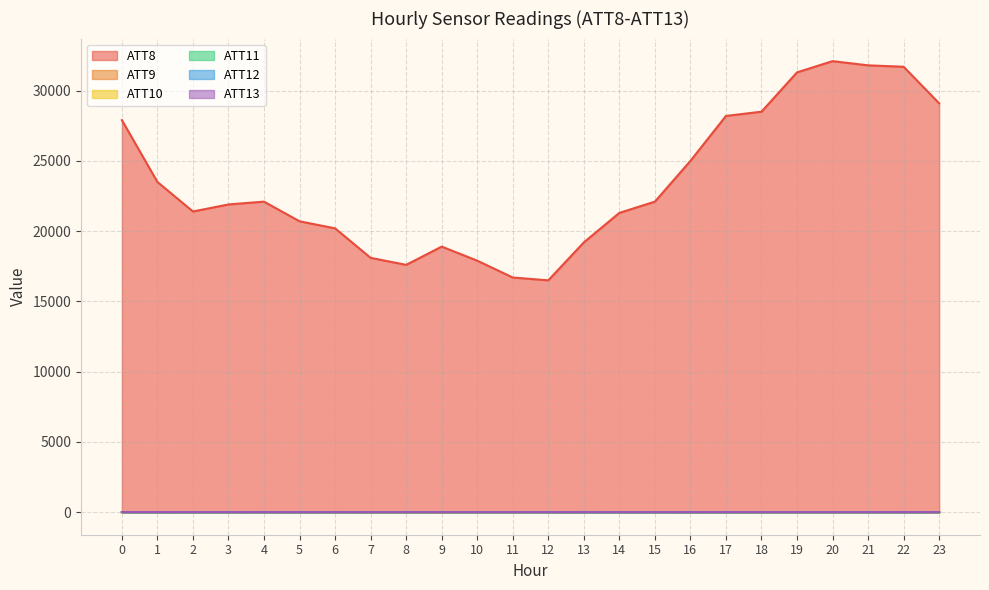

True or false: ATT12 and ATT13 intersect in this chart.

True